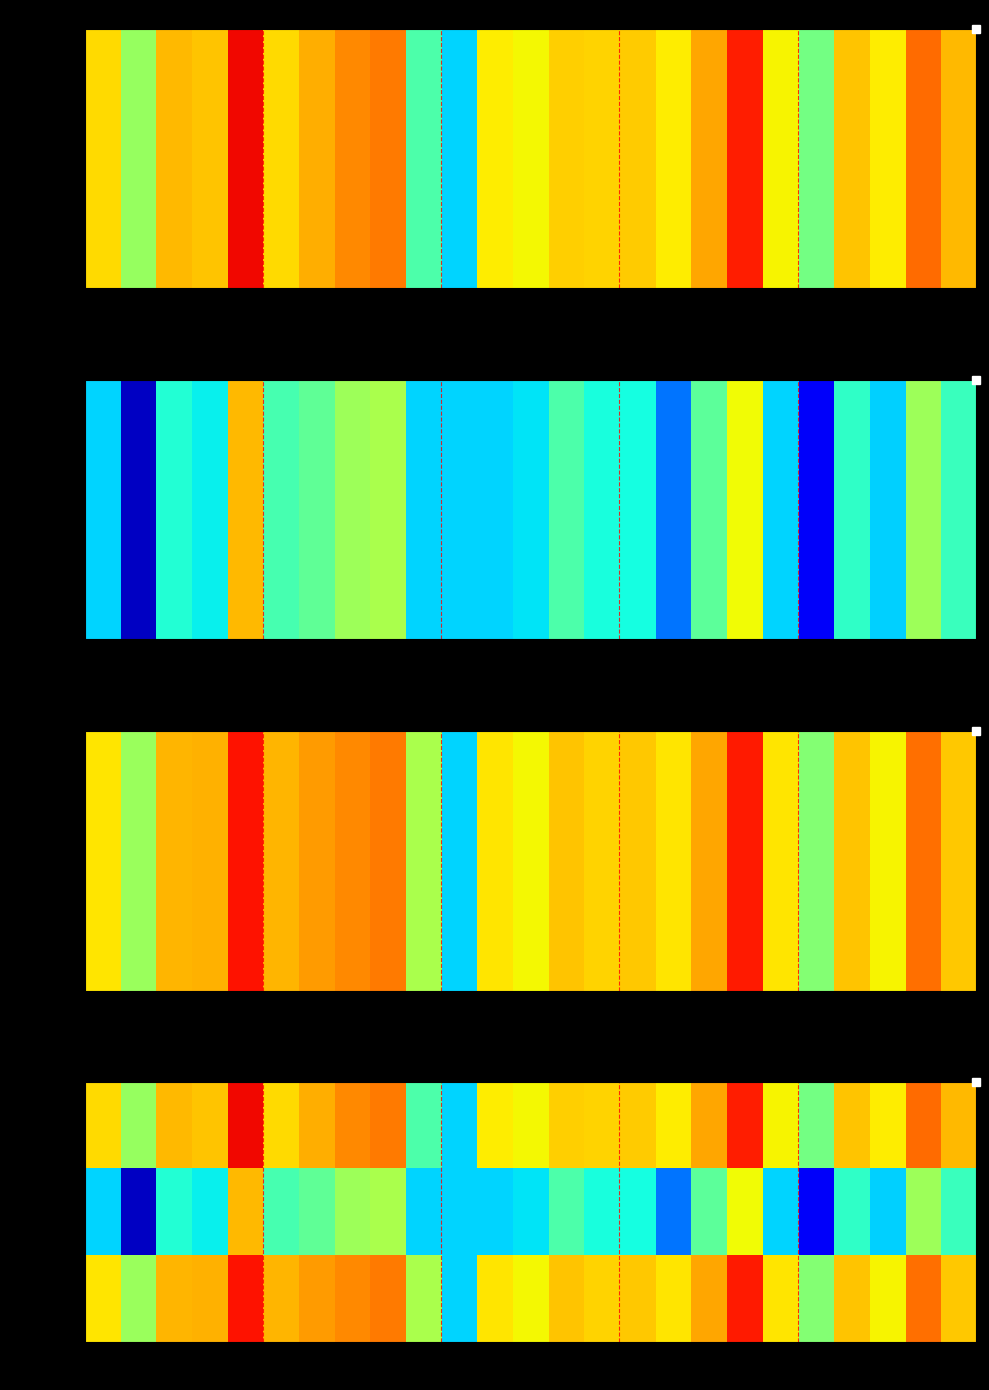

Between 6 and 10, which series saw the biggest shift?

f1